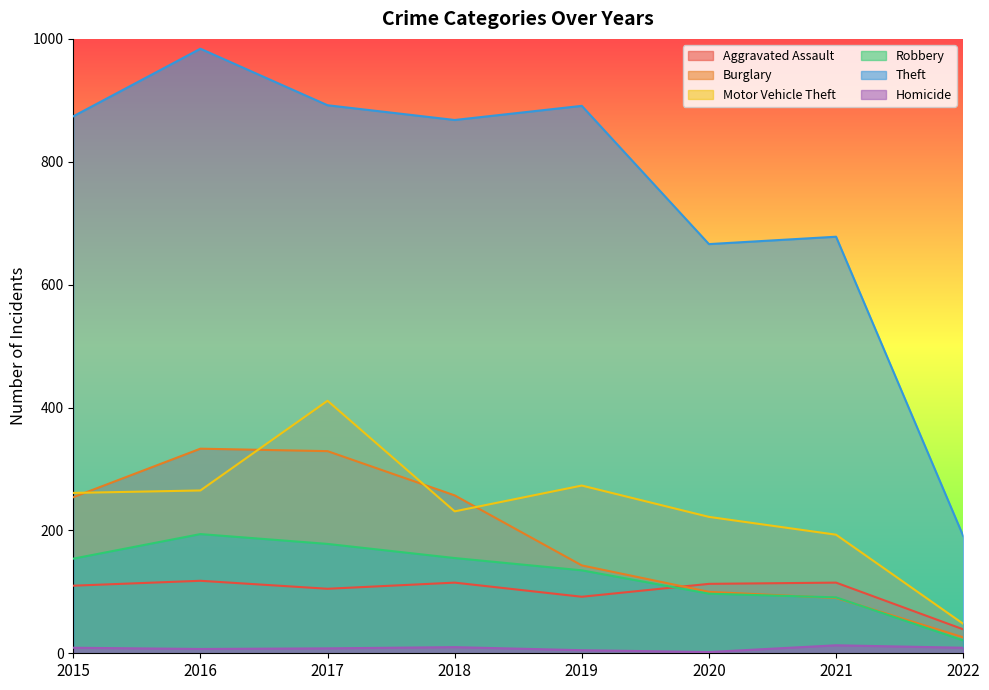

What is the sum of all Theft values?

6044